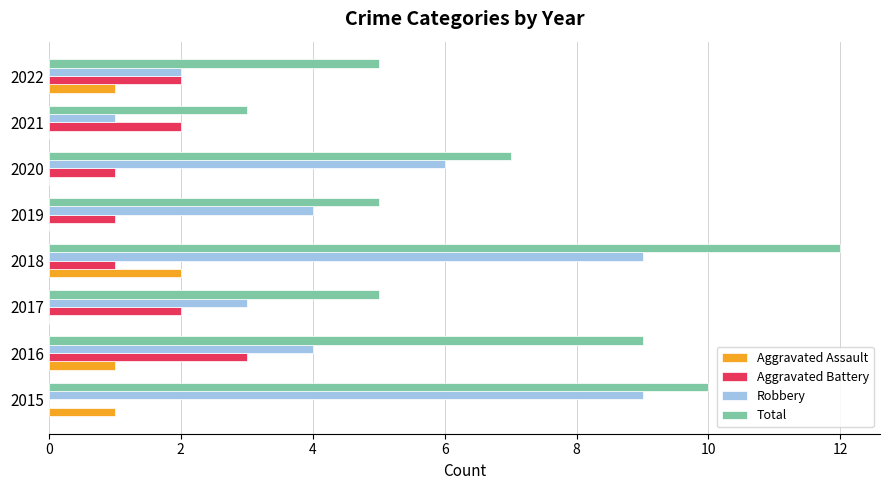

What is the total value across all series at 2022?

10